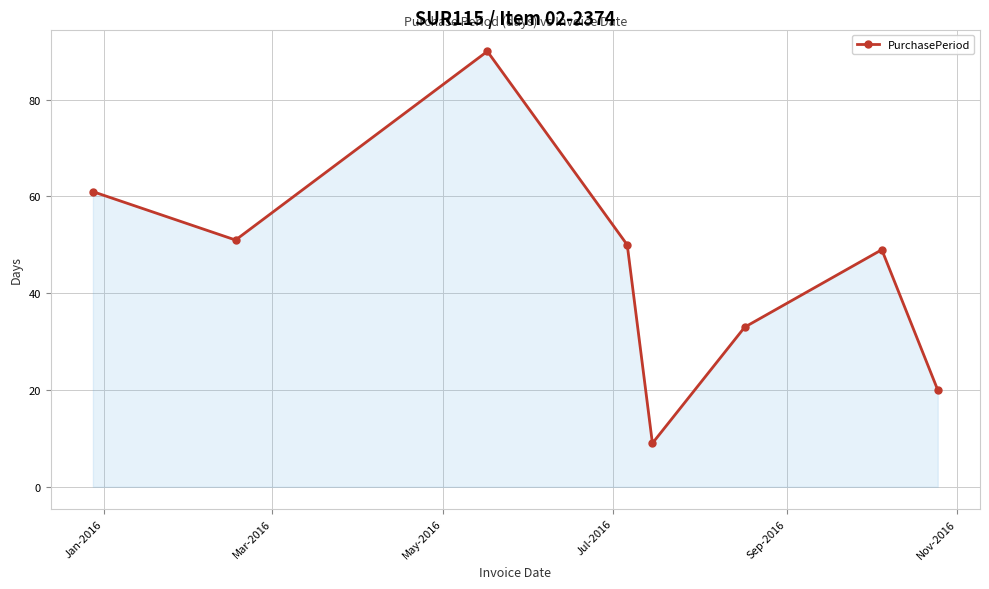

What is the difference between the second highest and second lowest values?

41